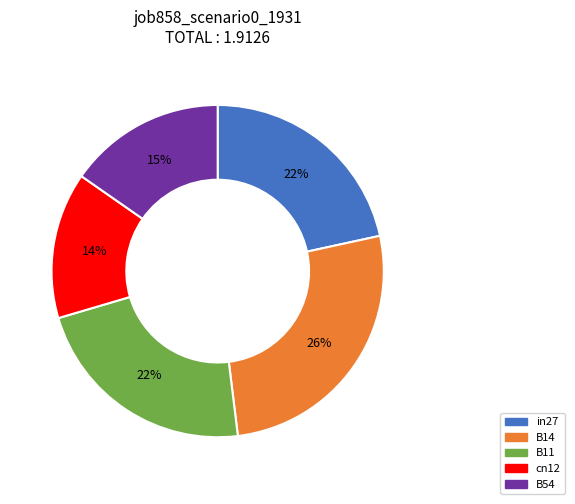

What percentage is the B54 slice, to the nearest percent?

15%